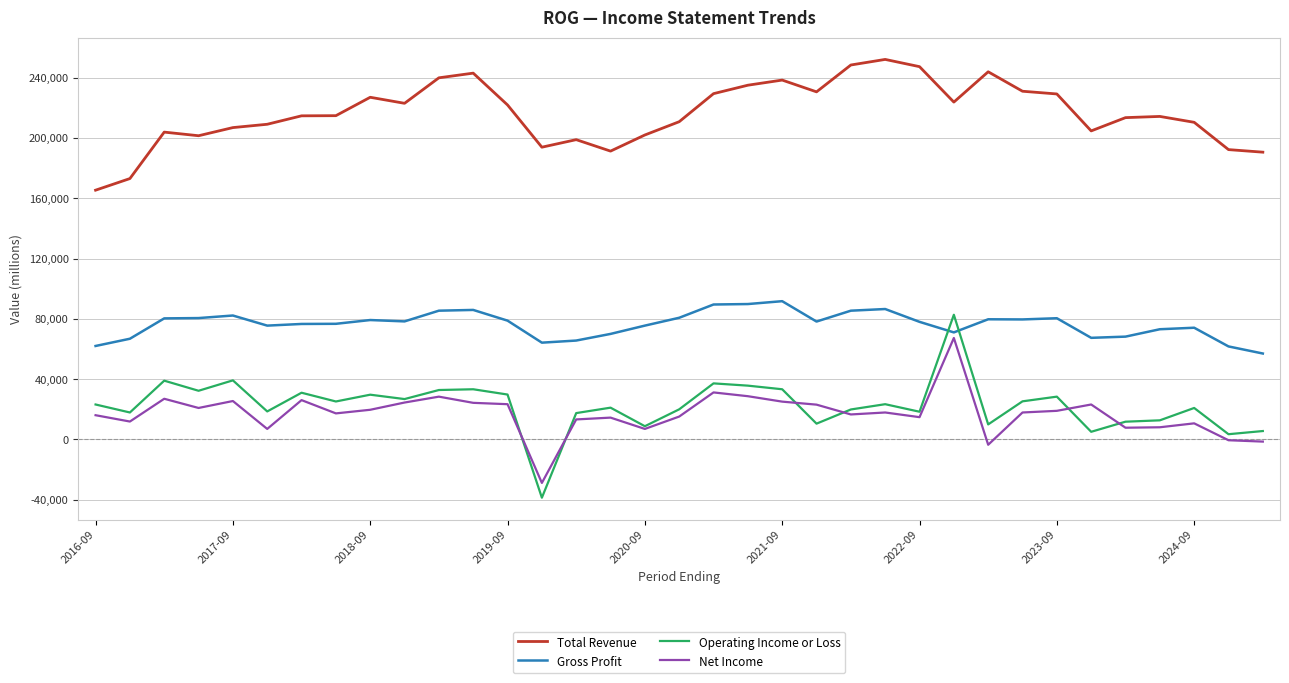

True or false: Total Revenue and Operating Income or Loss intersect in this chart.

False